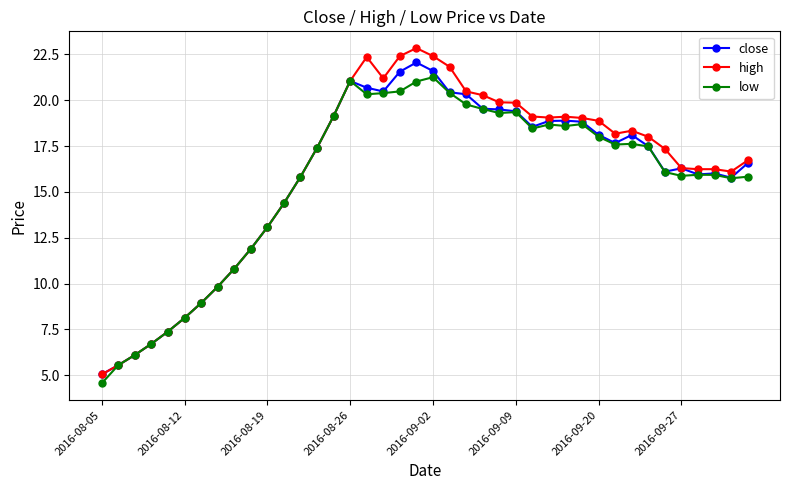

What are all the series names shown in the legend?

close, high, low